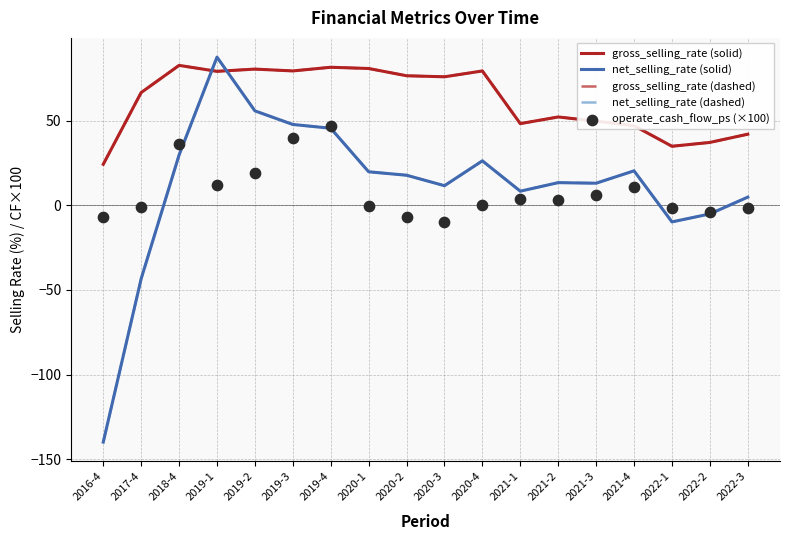

What are all the series names shown in the legend?

gross_selling_rate (solid), net_selling_rate (solid), gross_selling_rate (dashed), net_selling_rate (dashed), operate_cash_flow_ps (×100)